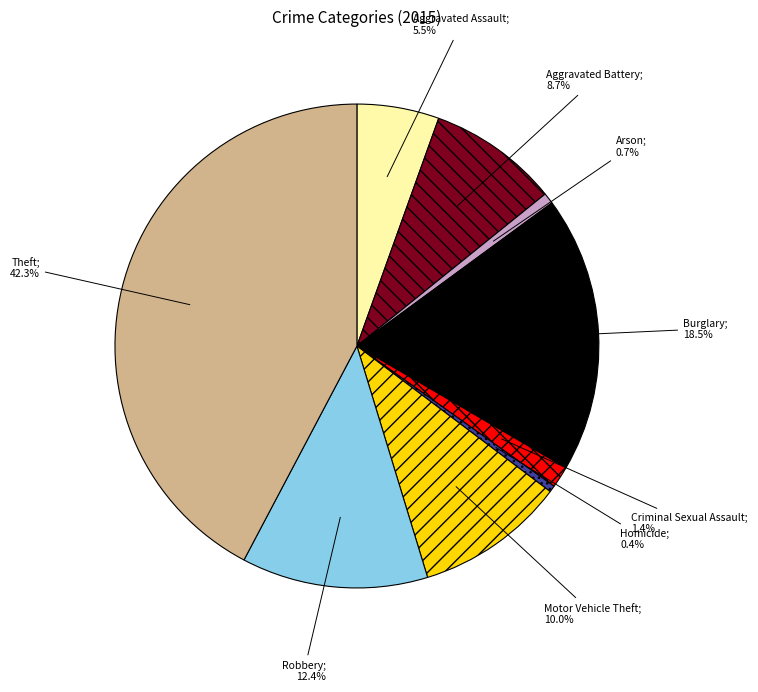

Does any single category account for the majority?

No